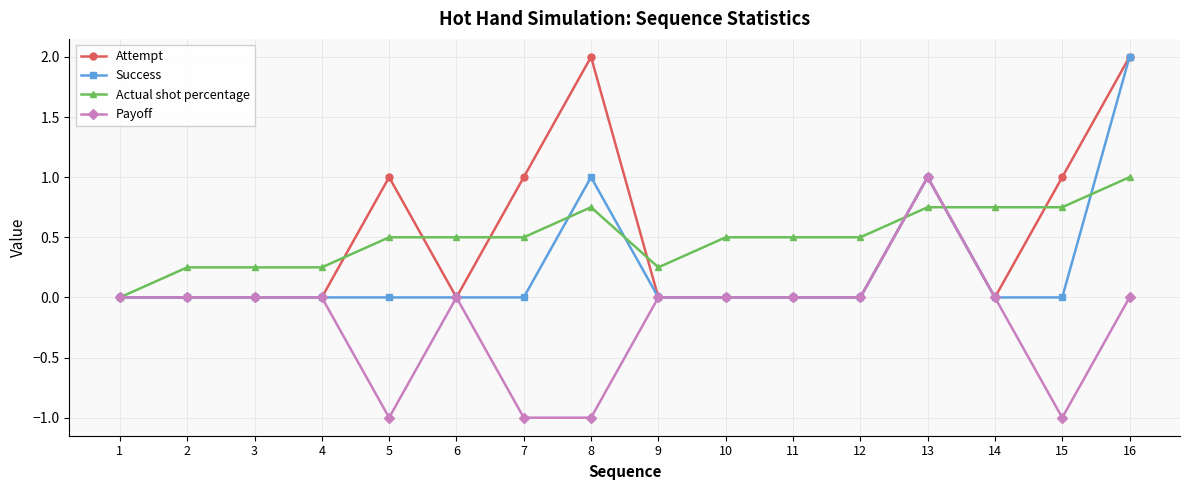

What is the maximum value for Success?

2.0